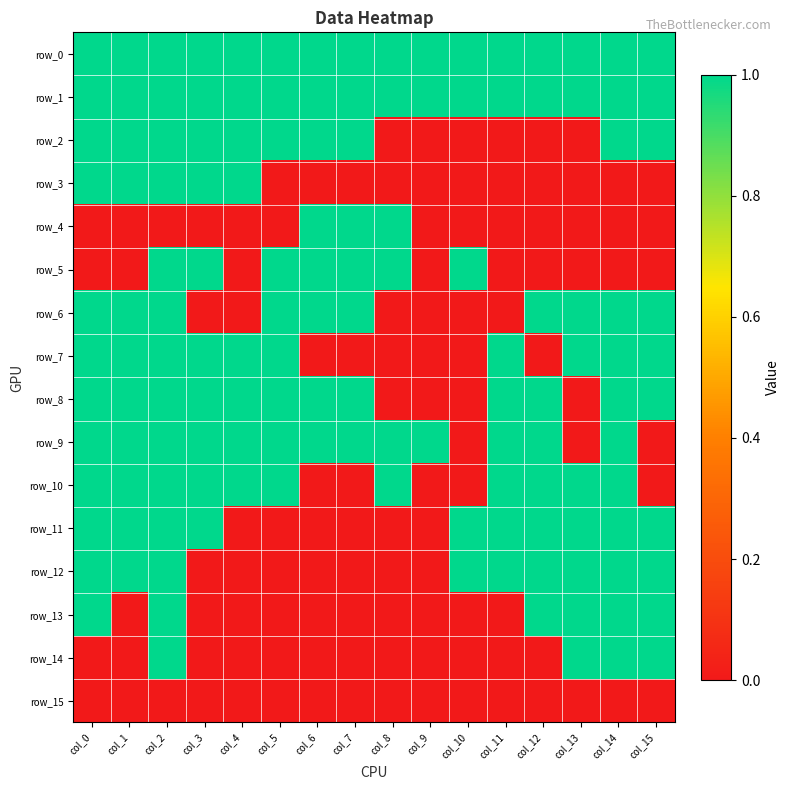

Is the value of row_4 at col_15 greater than the value of row_10 at col_14?

No